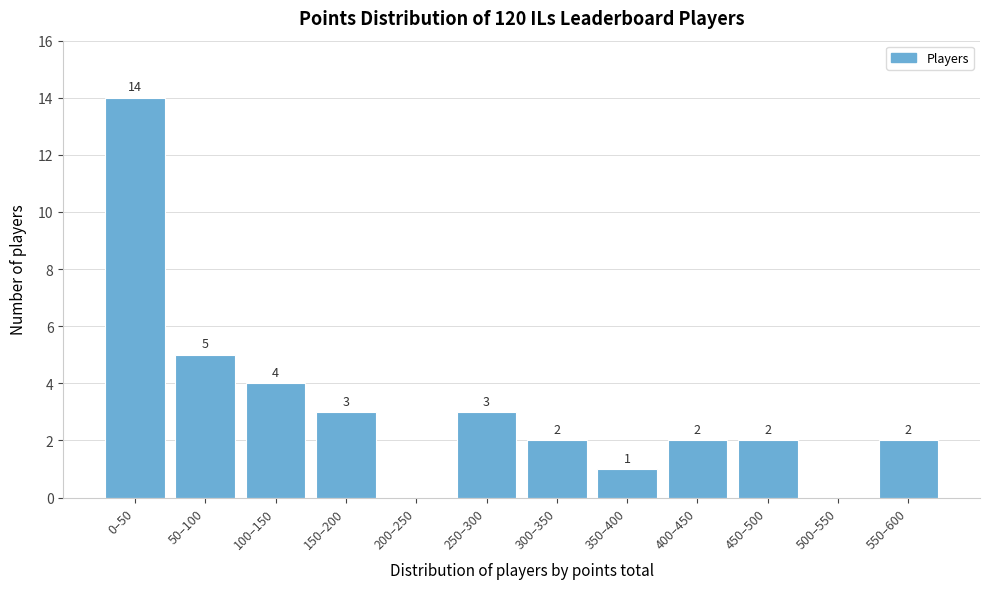

Reading left to right, extract all data points from this chart.

0–50=14	50–100=5	100–150=4	150–200=3	200–250=0	250–300=3	300–350=2	350–400=1	400–450=2	450–500=2	500–550=0	550–600=2